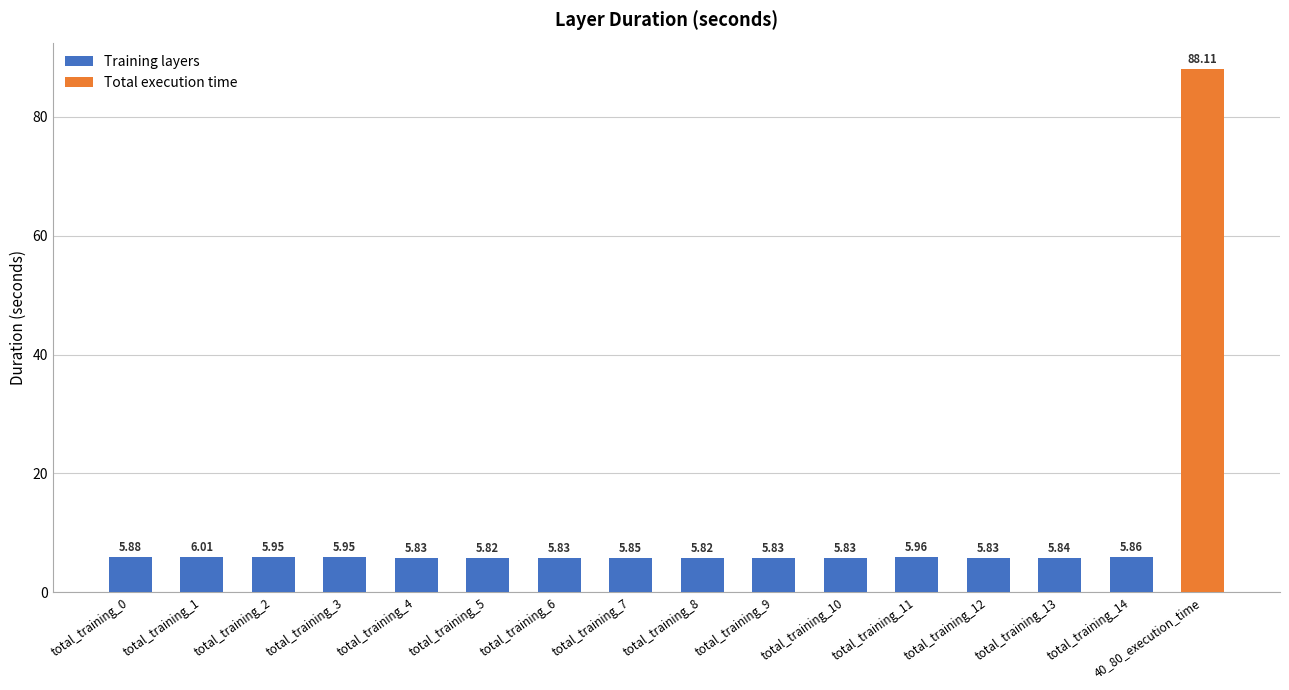

What is the ratio of the value at total_training_6 to the value at total_training_7?

1.0